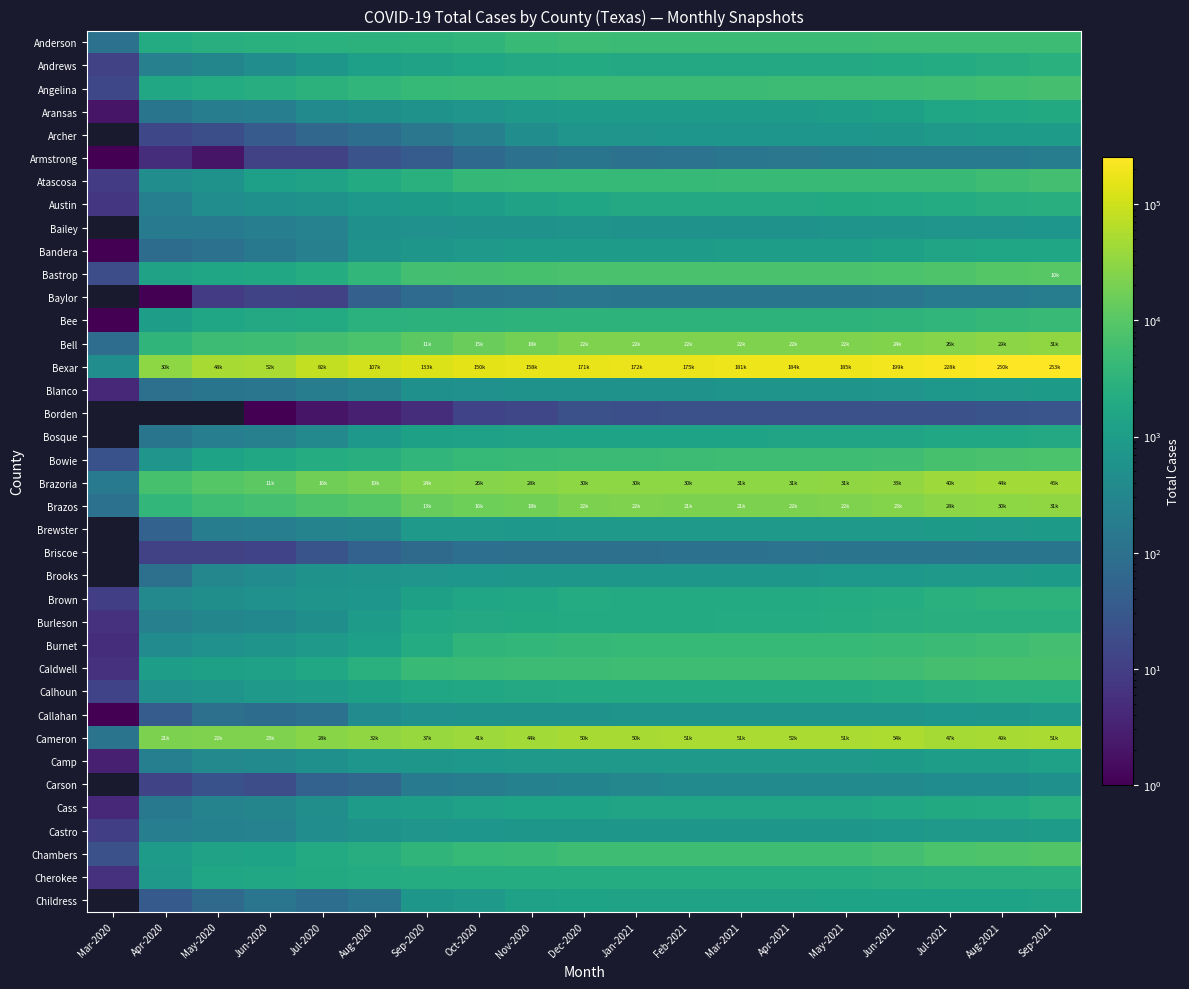

What is the total value across all series at Aug-2020?

214292